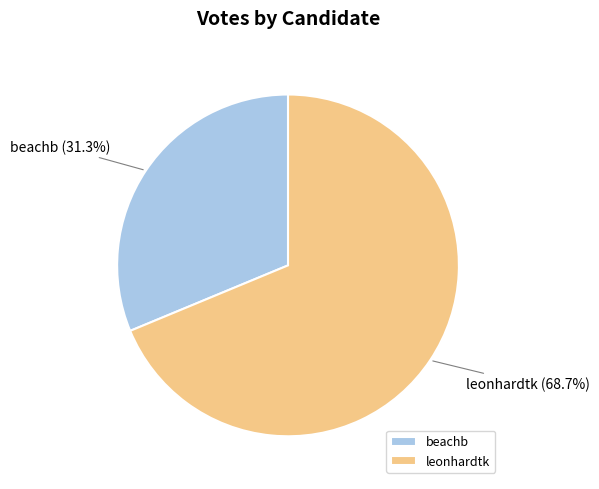

How many segments does this pie chart have?

2